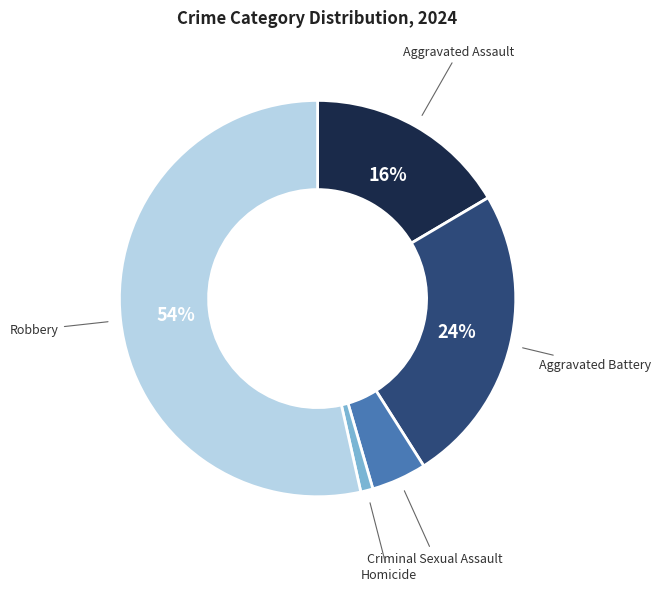

Do Aggravated Assault and Criminal Sexual Assault together represent more than half of the pie?

No